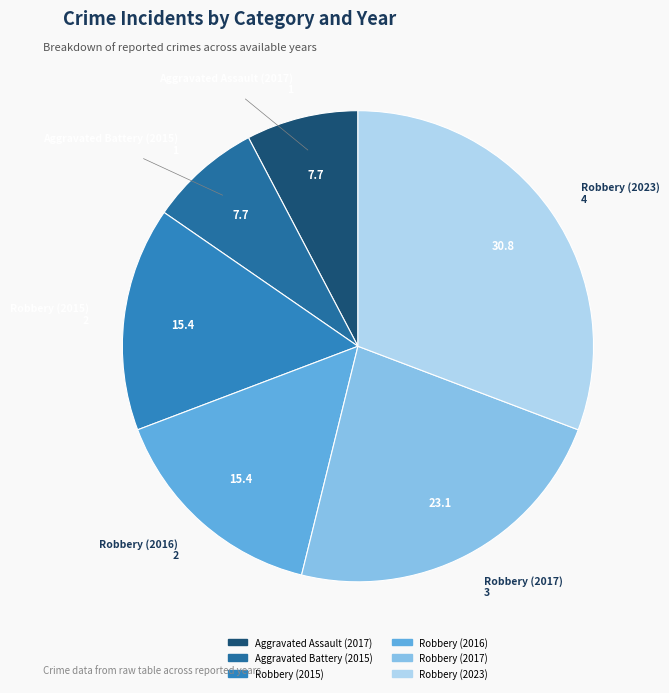

True or false: Robbery (2015) accounts for 15% of the total.

True